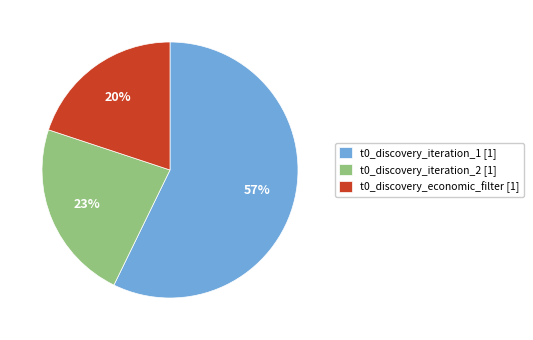

Rank the categories by value from highest to lowest.

t0_discovery_iteration_1, t0_discovery_iteration_2, t0_discovery_economic_filter